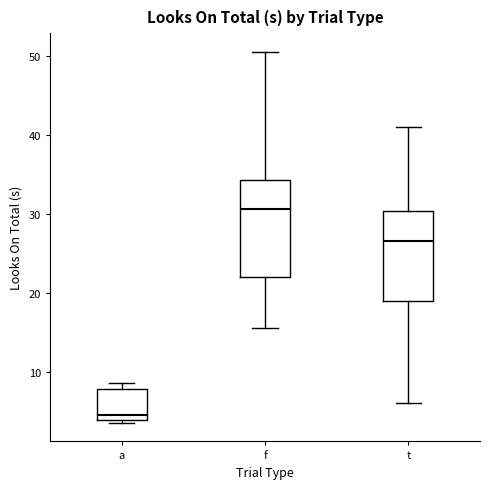

Reading left to right, transcribe this box plot: for each box, give where its median line is, the range the box spans, and where its two whiskers end, as read against the y-axis. The values are not printed on the chart, so give them approximately, as read against the axis.

a: median 5, box 4 to 8, whiskers 4 (just below the box's lower edge) to 9
f: median 31, box 22 to 34, whiskers 16 to 51
t: median 27, box 19 to 30, whiskers 6 to 41